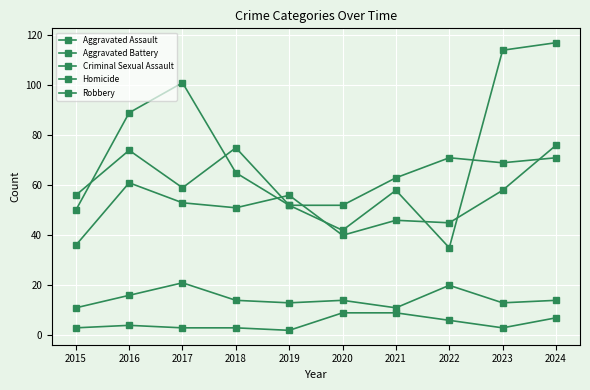

Which series changed the most between 2021 and 2022?

Robbery